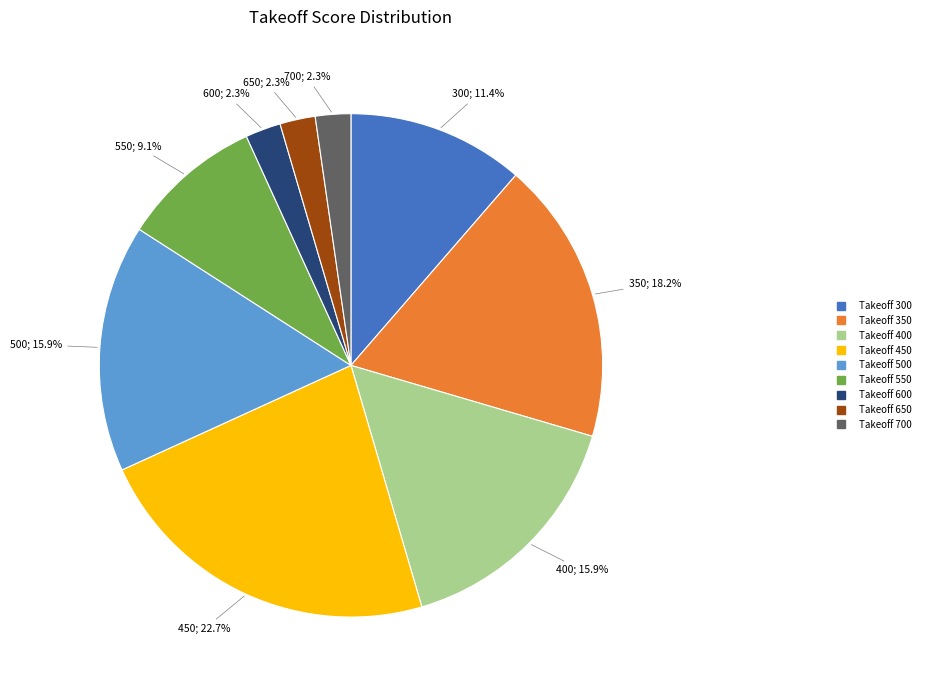

Count the number of slices in the pie.

9